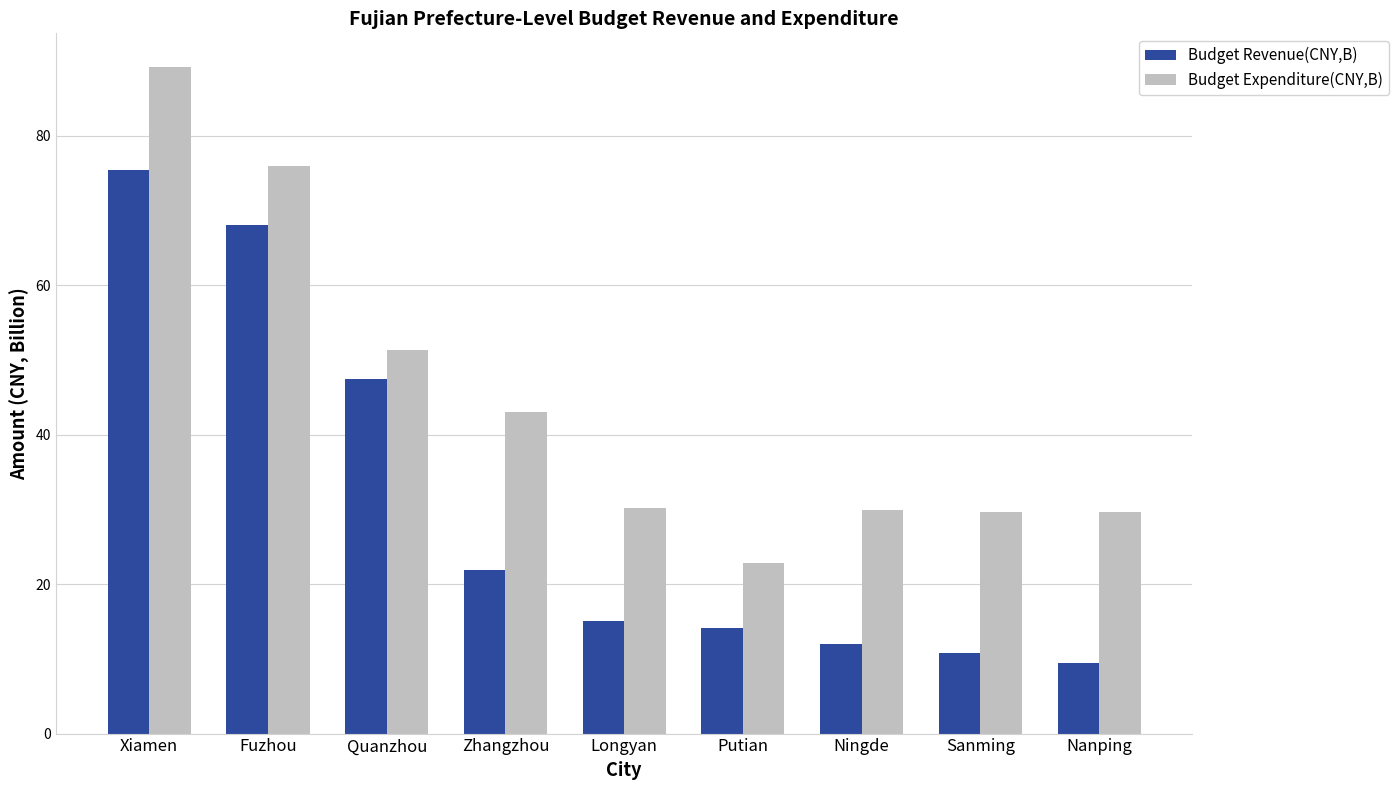

What is the difference between the second highest and second lowest values in the Budget Expenditure(CNY,B) series?

46.3